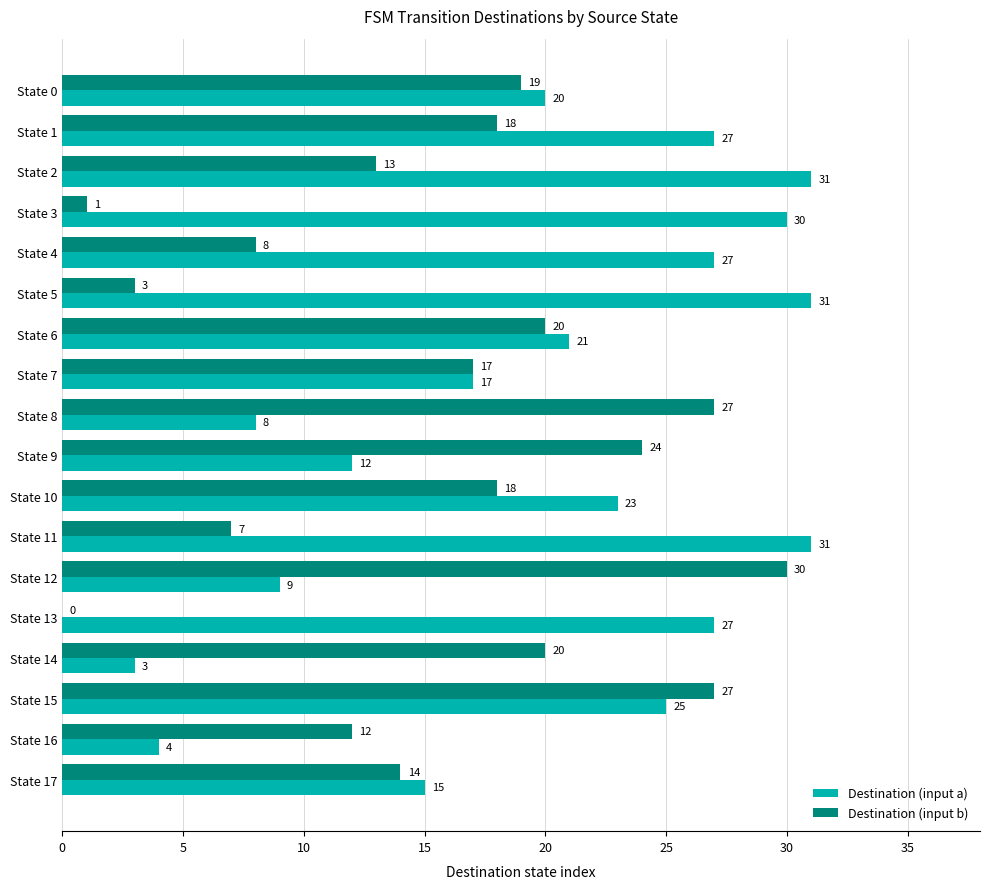

What is the total value across all series at State 11?

38